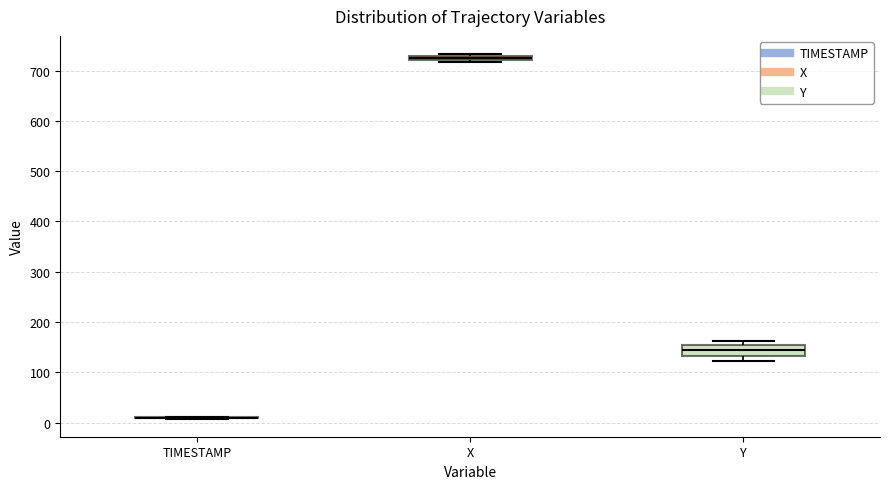

Which box is the tallest, from its lower edge to its upper edge?

Y